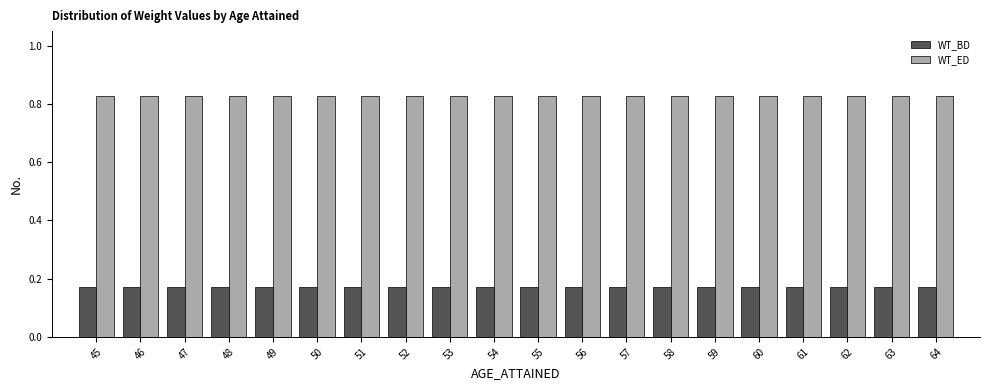

What is the sum of all WT_BD values?

3.4